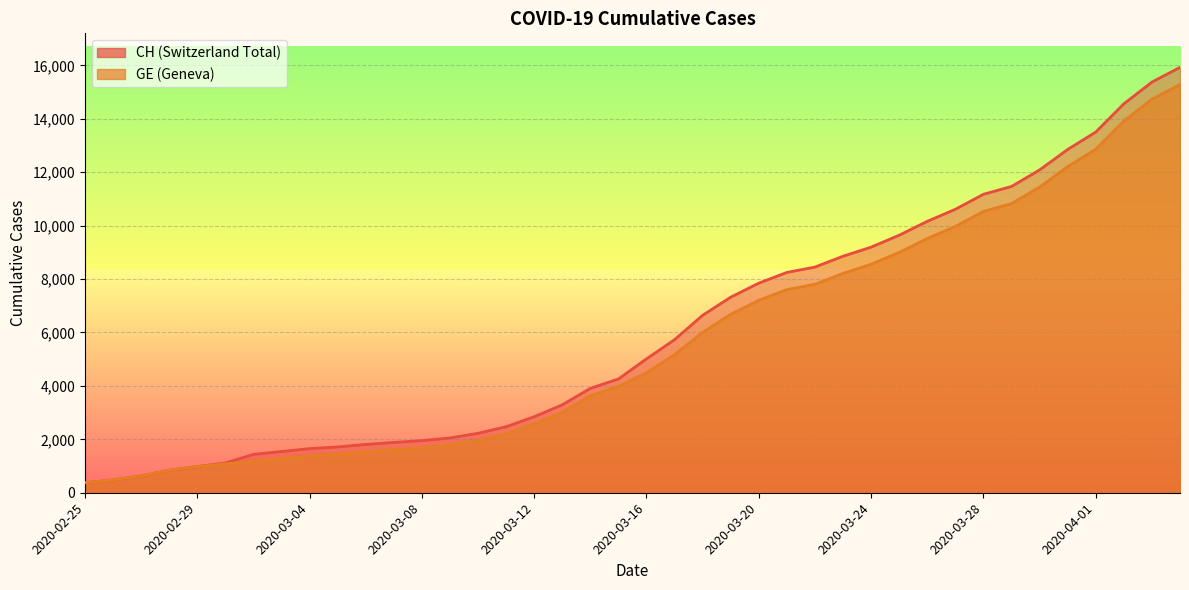

At which label is CH closest to 8150?

2020-03-21